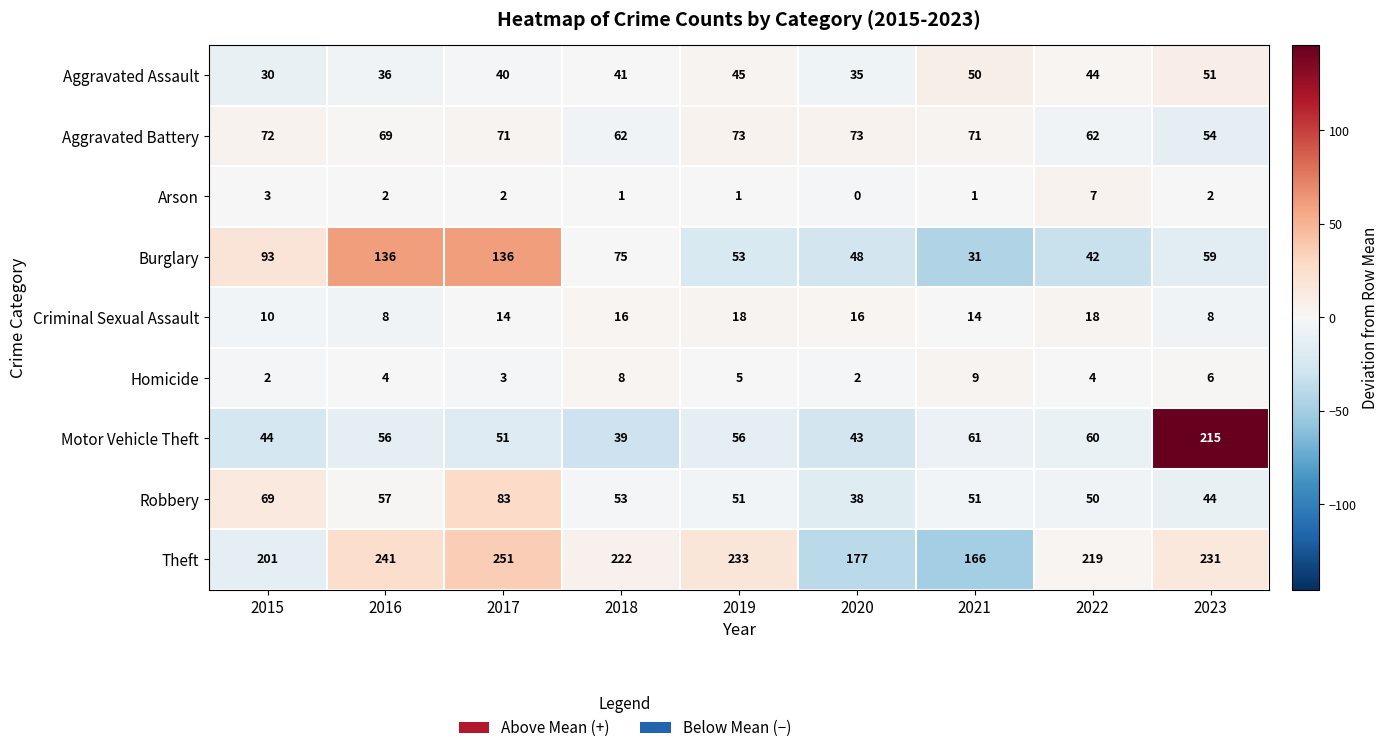

At how many categories does at least one series exceed 68?

9